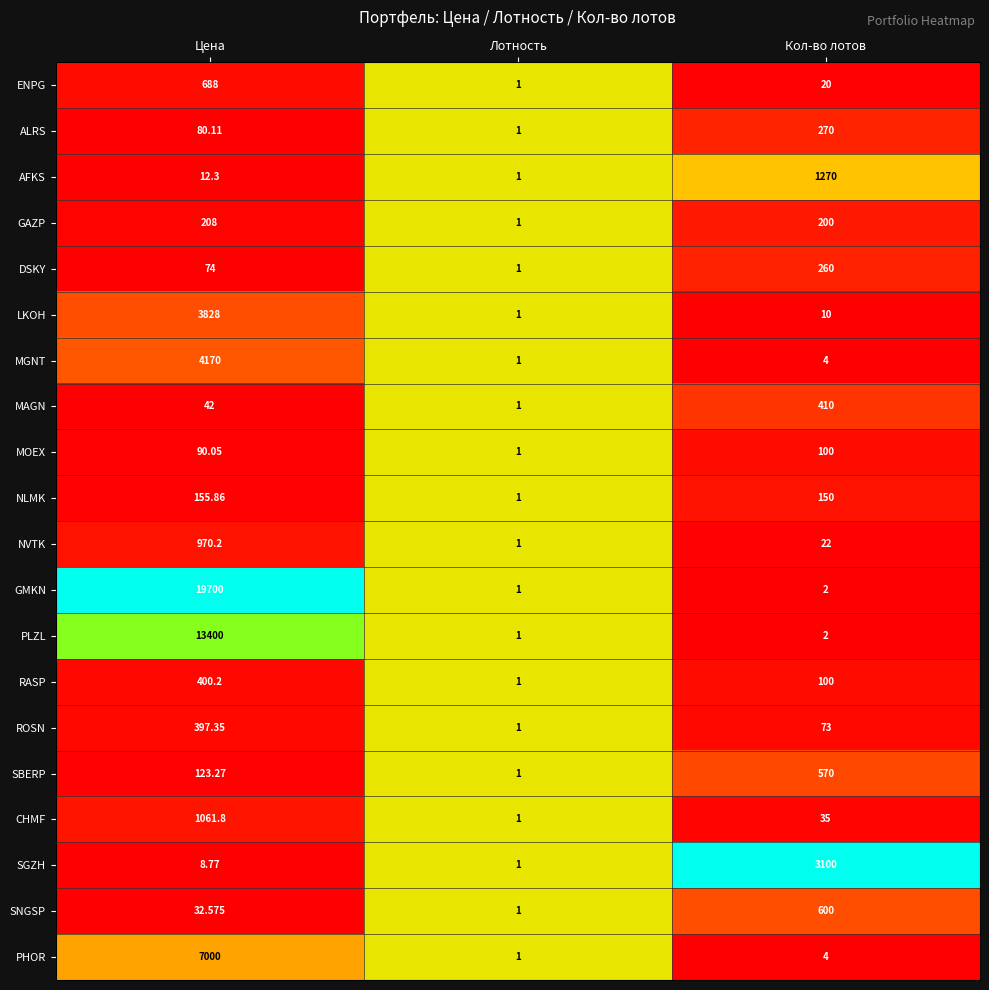

What is the total value across all series at Лотность?

20.0